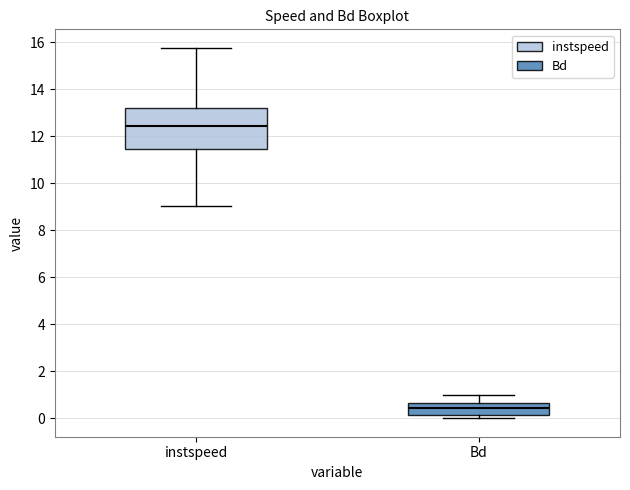

Where does the upper whisker of the box for Bd end on the y-axis? The values are not printed on the chart, so give them approximately, as read against the axis.

1.0